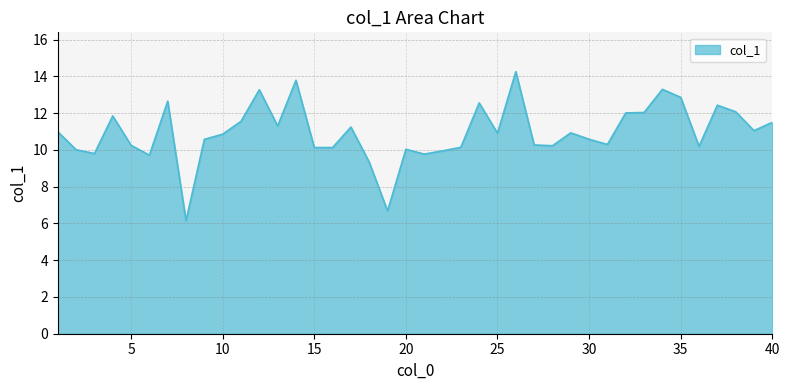

What is the minimum value shown in the chart?

6.1